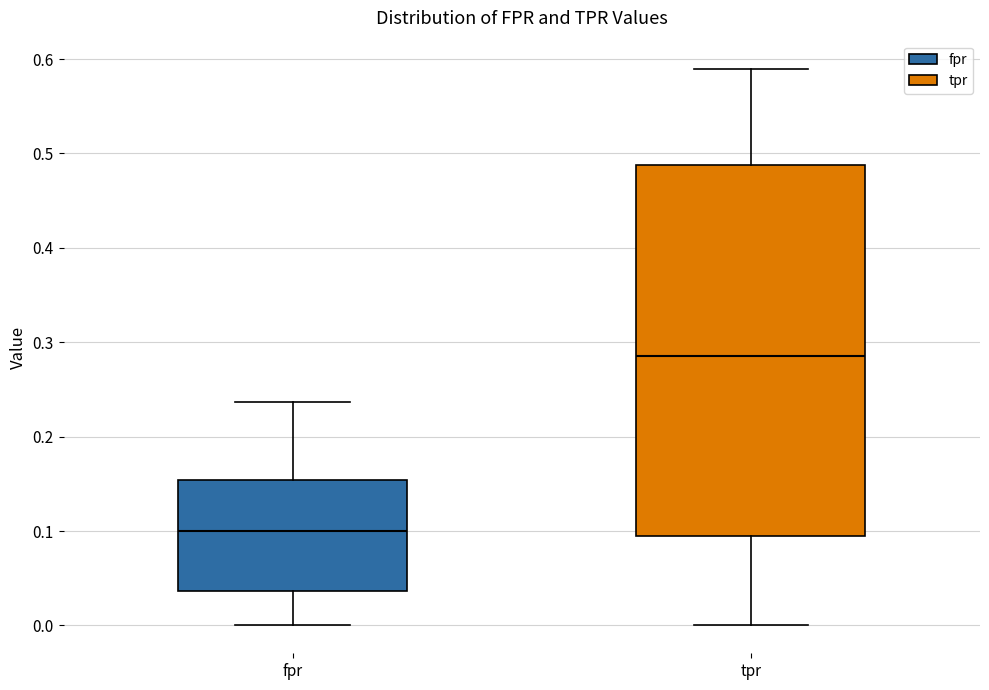

Reading left to right, read every box against the y-axis: the position of its median line, the range the box covers, and the ends of its whiskers. The values are not printed on the chart, so give them approximately, as read against the axis.

fpr: median 0.10, box 0.04 to 0.15, whiskers 0.00 to 0.24
tpr: median 0.29, box 0.10 to 0.49, whiskers 0.00 to 0.59